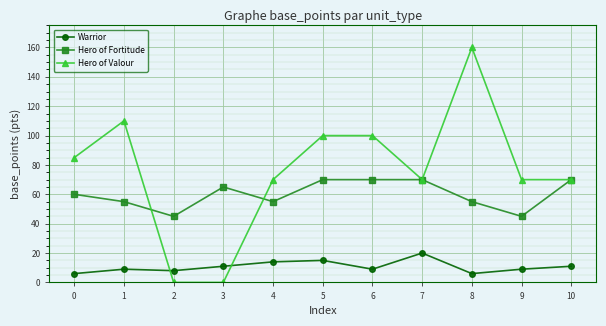

What is the difference between the maximum and minimum values in the Hero of Valour series?

160